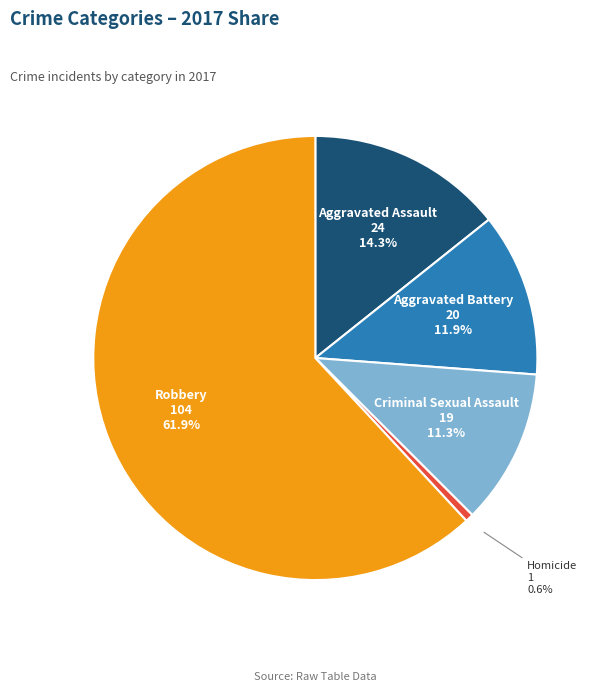

Count the number of slices in the pie.

5